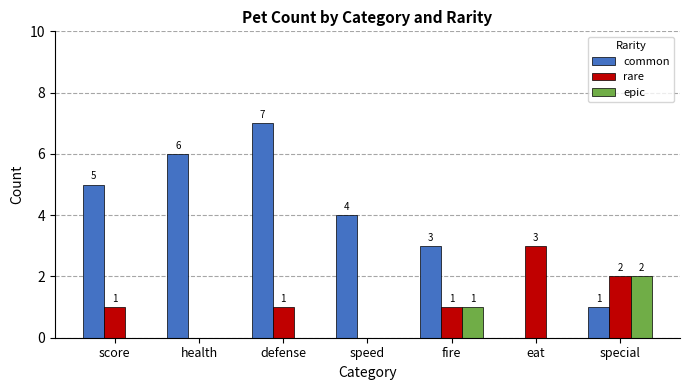

True or false: rare has a value of 2 at fire.

False